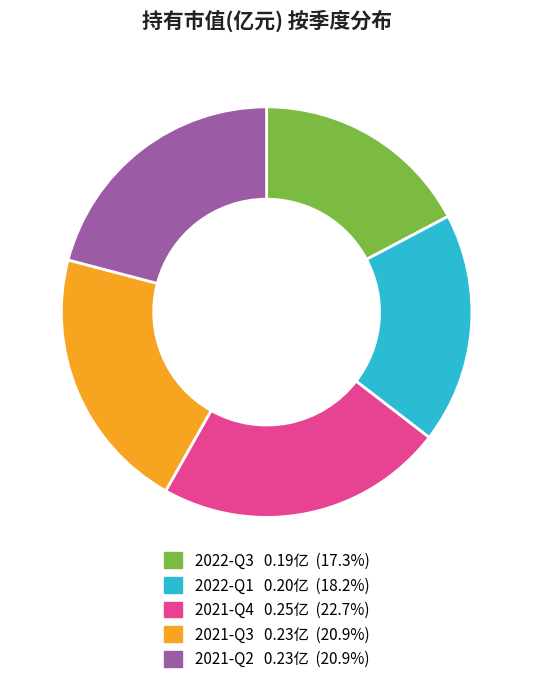

What is the largest slice in the pie chart?

2021-Q4